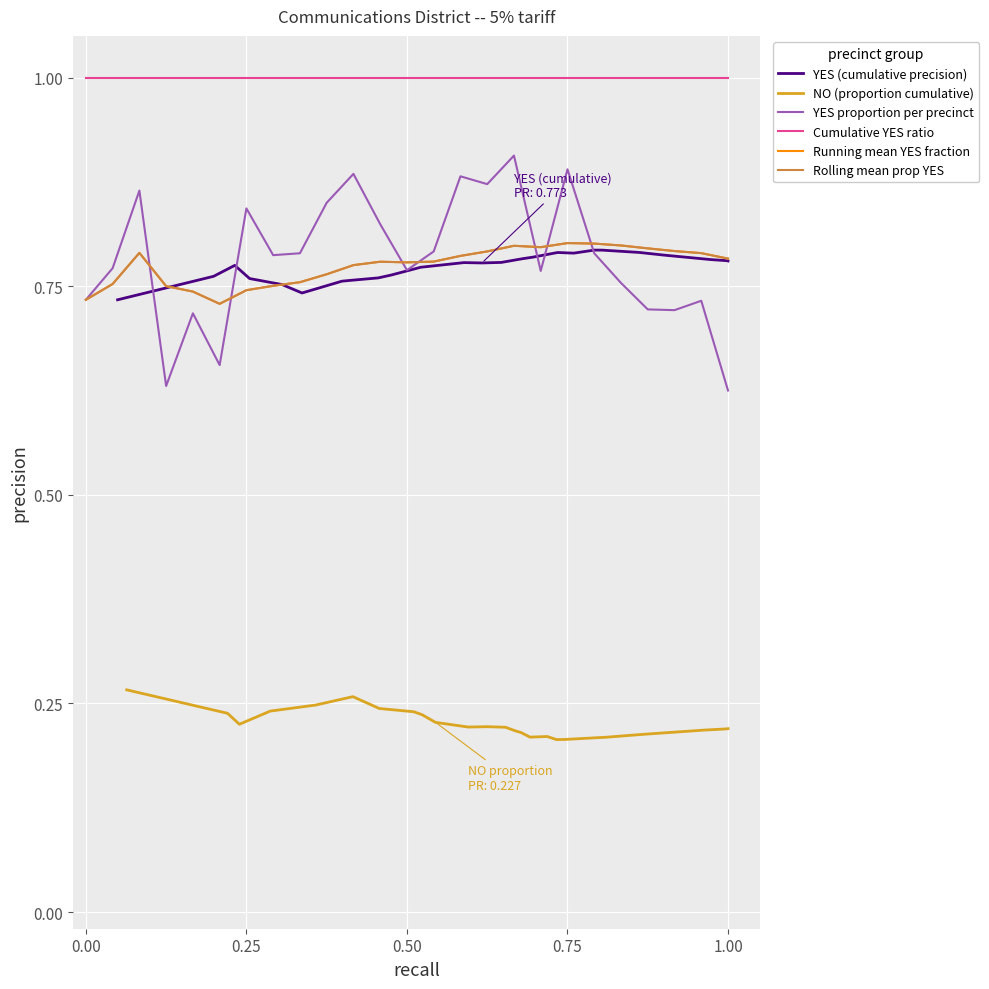

The NO (proportion cumulative) series shows 0.4 at 23. True or false?

False